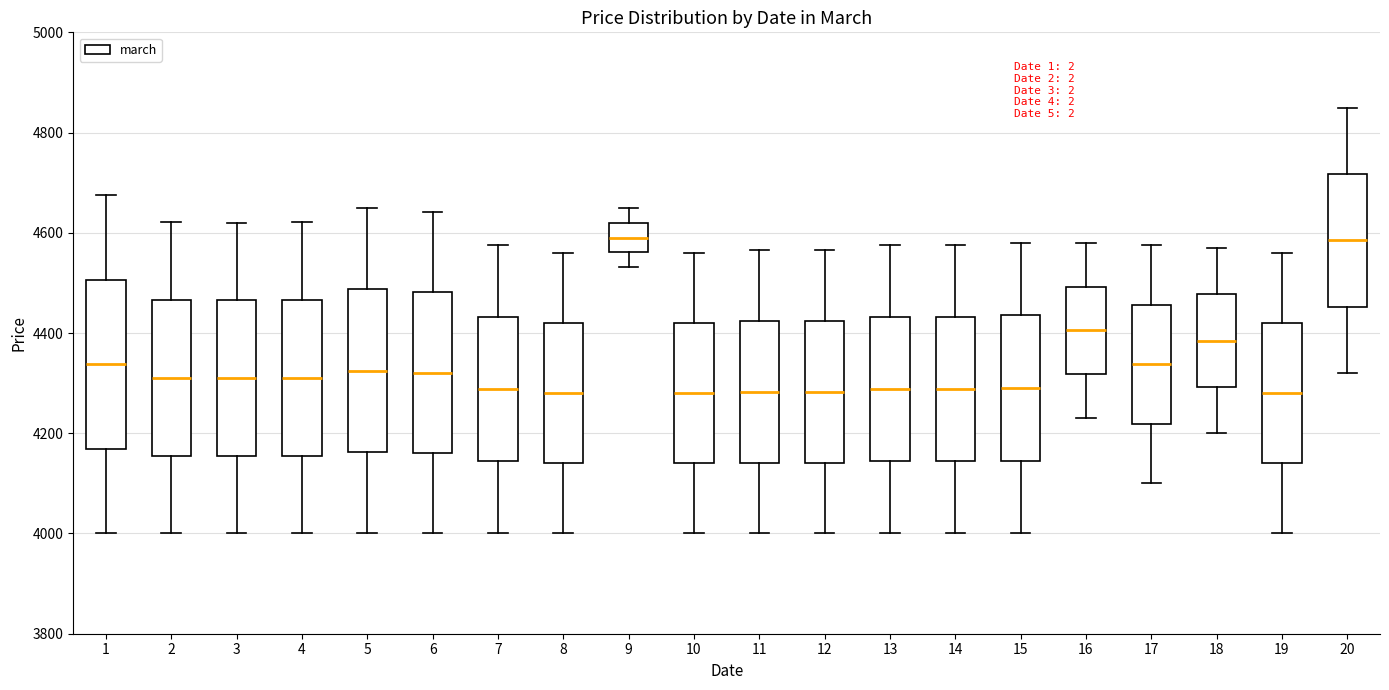

Reading left to right, transcribe this box plot: for each box, give where its median line is, the range the box spans, and where its two whiskers end, as read against the y-axis. The values are not printed on the chart, so give them approximately, as read against the axis.

1: median 4340, box 4160 to 4500, whiskers 4000 to 4680
2: median 4320, box 4160 to 4460, whiskers 4000 to 4620
3: median 4320, box 4160 to 4460, whiskers 4000 to 4620
4: median 4320, box 4160 to 4460, whiskers 4000 to 4620
5: median 4320, box 4160 to 4480, whiskers 4000 to 4660
6: median 4320, box 4160 to 4480, whiskers 4000 to 4640
7: median 4280, box 4140 to 4440, whiskers 4000 to 4580
8: median 4280, box 4140 to 4420, whiskers 4000 to 4560
9: median 4600, box 4560 to 4620, whiskers 4540 to 4660
10: median 4280, box 4140 to 4420, whiskers 4000 to 4560
11: median 4280, box 4140 to 4420, whiskers 4000 to 4560
12: median 4280, box 4140 to 4420, whiskers 4000 to 4560
13: median 4280, box 4140 to 4440, whiskers 4000 to 4580
14: median 4280, box 4140 to 4440, whiskers 4000 to 4580
15: median 4300, box 4140 to 4440, whiskers 4000 to 4580
16: median 4400, box 4320 to 4500, whiskers 4240 to 4580
17: median 4340, box 4220 to 4460, whiskers 4100 to 4580
18: median 4380, box 4300 to 4480, whiskers 4200 to 4580
19: median 4280, box 4140 to 4420, whiskers 4000 to 4560
20: median 4580, box 4460 to 4720, whiskers 4320 to 4860